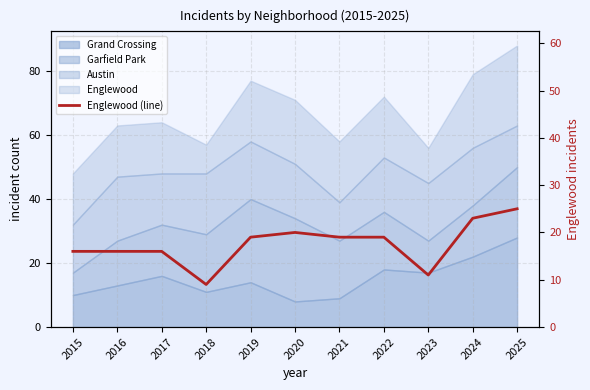

Which label corresponds to the largest value in the chart?

2025